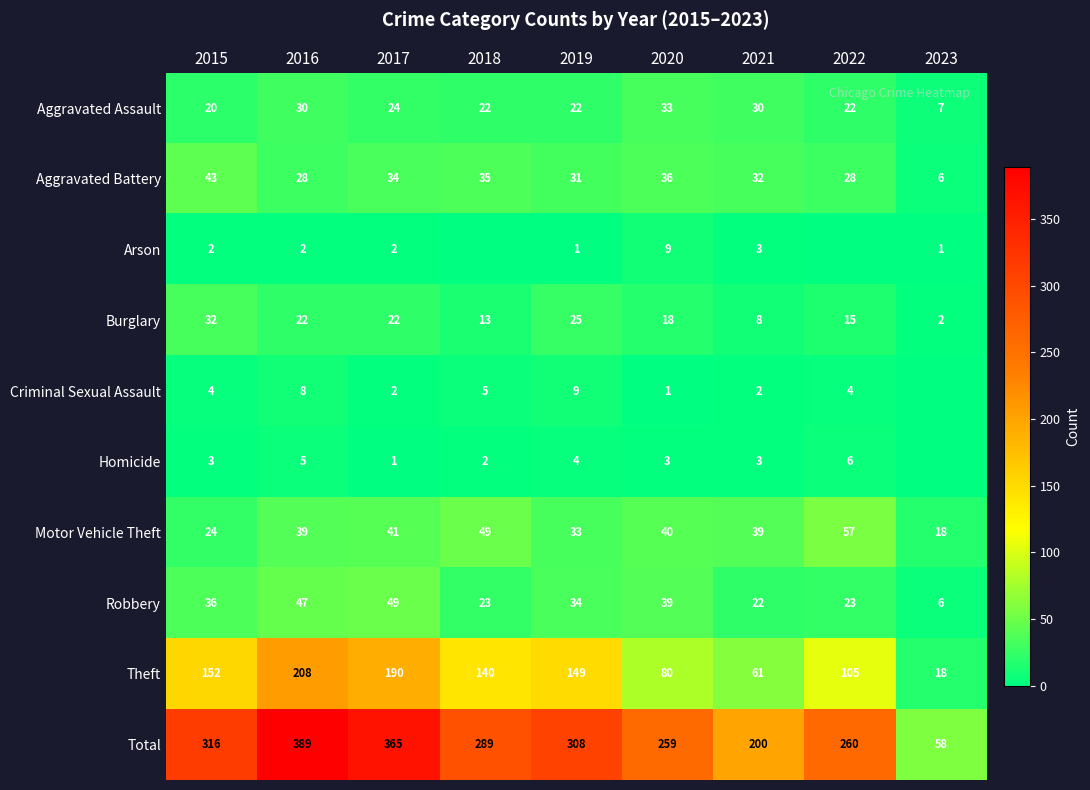

At which label does Motor Vehicle Theft reach its peak?

2022